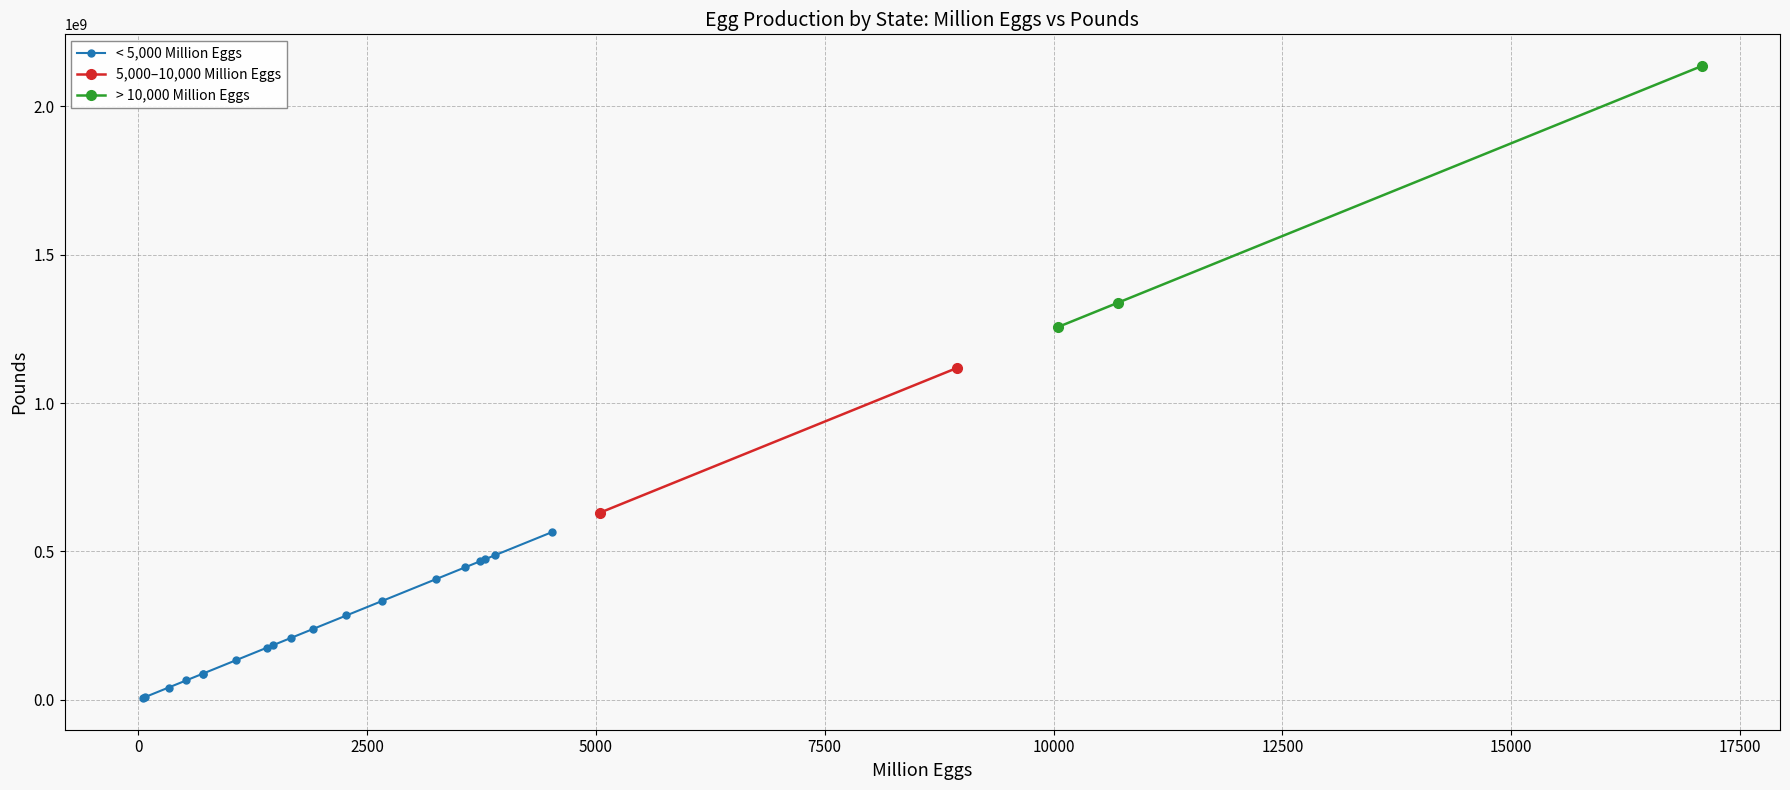

What is the ratio of the value at 1064 to the value at 79?

13.5